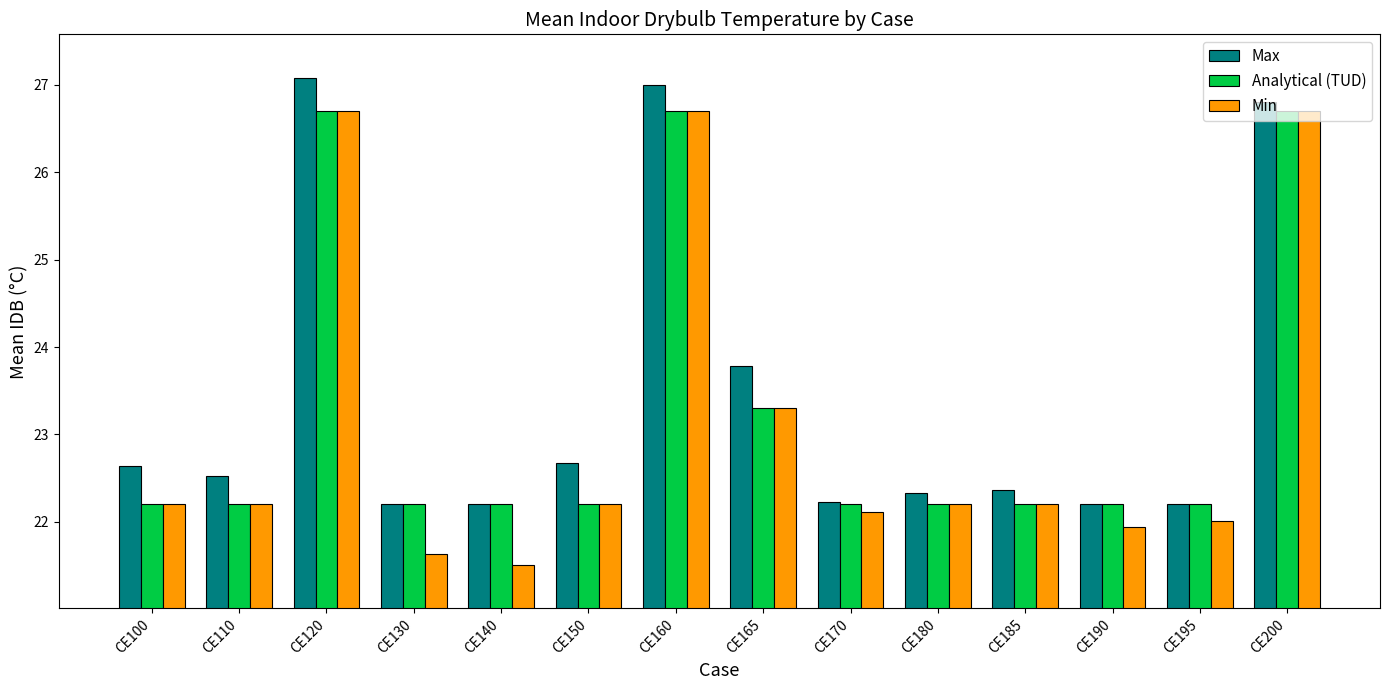

What is the approximate value of Min at CE160?

26.7